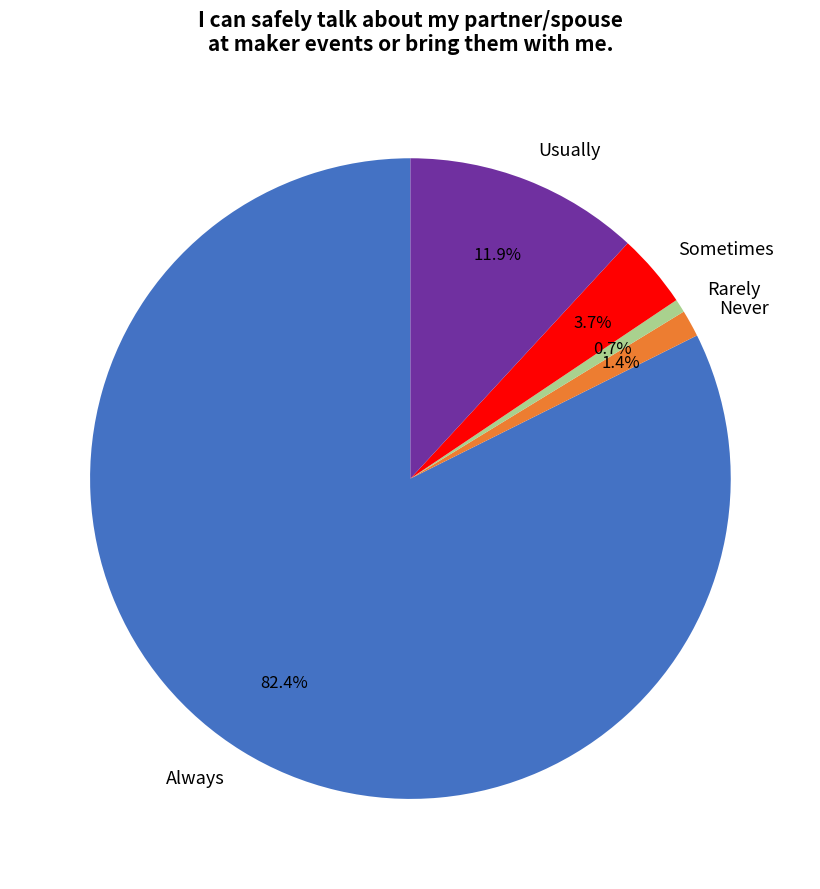

Count the number of slices in the pie.

5